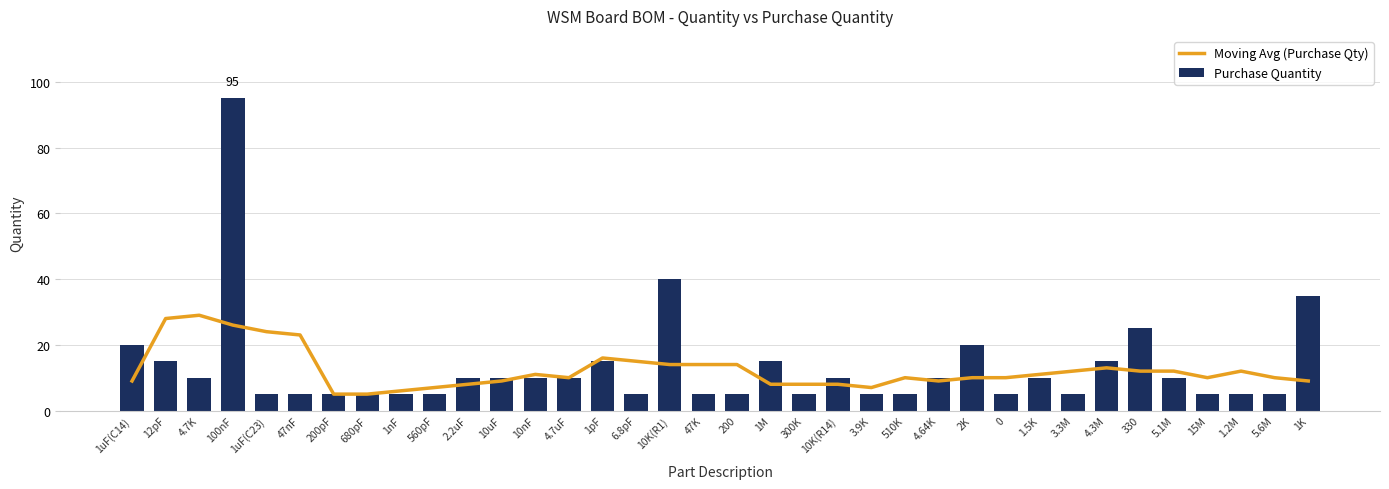

What is the value of the Moving Avg (Purchase Qty) bar at the 12th from the left?

9